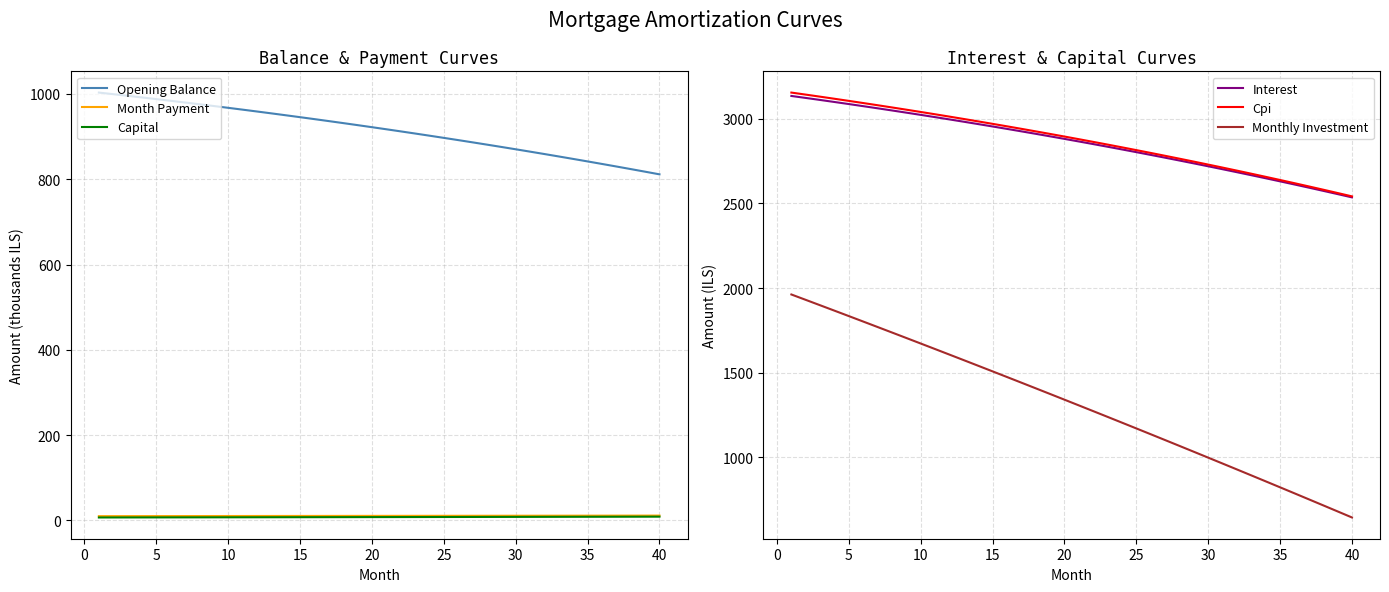

True or false: Cpi and Monthly Investment intersect in this chart.

False